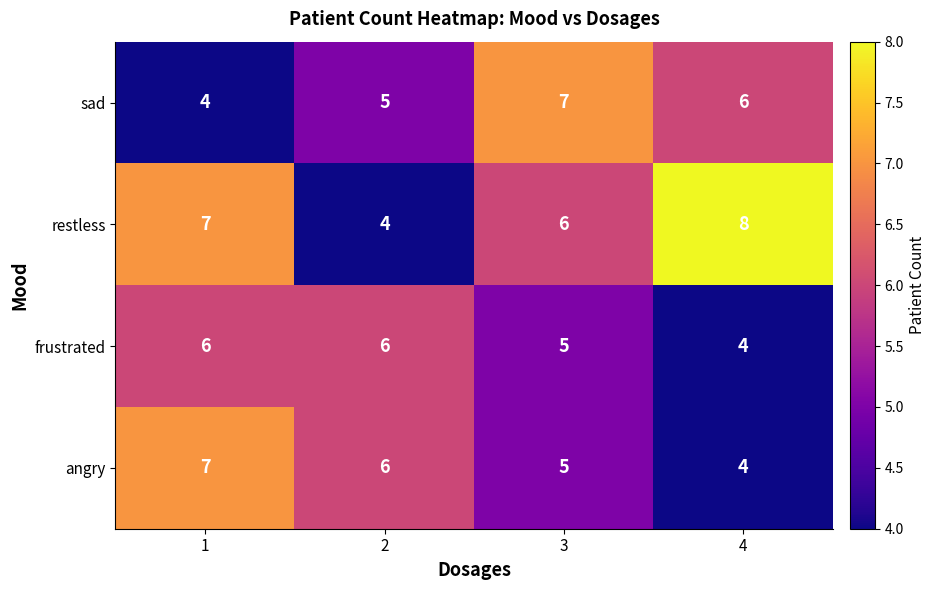

What is the sum of the restless values at 1 and 2?

11